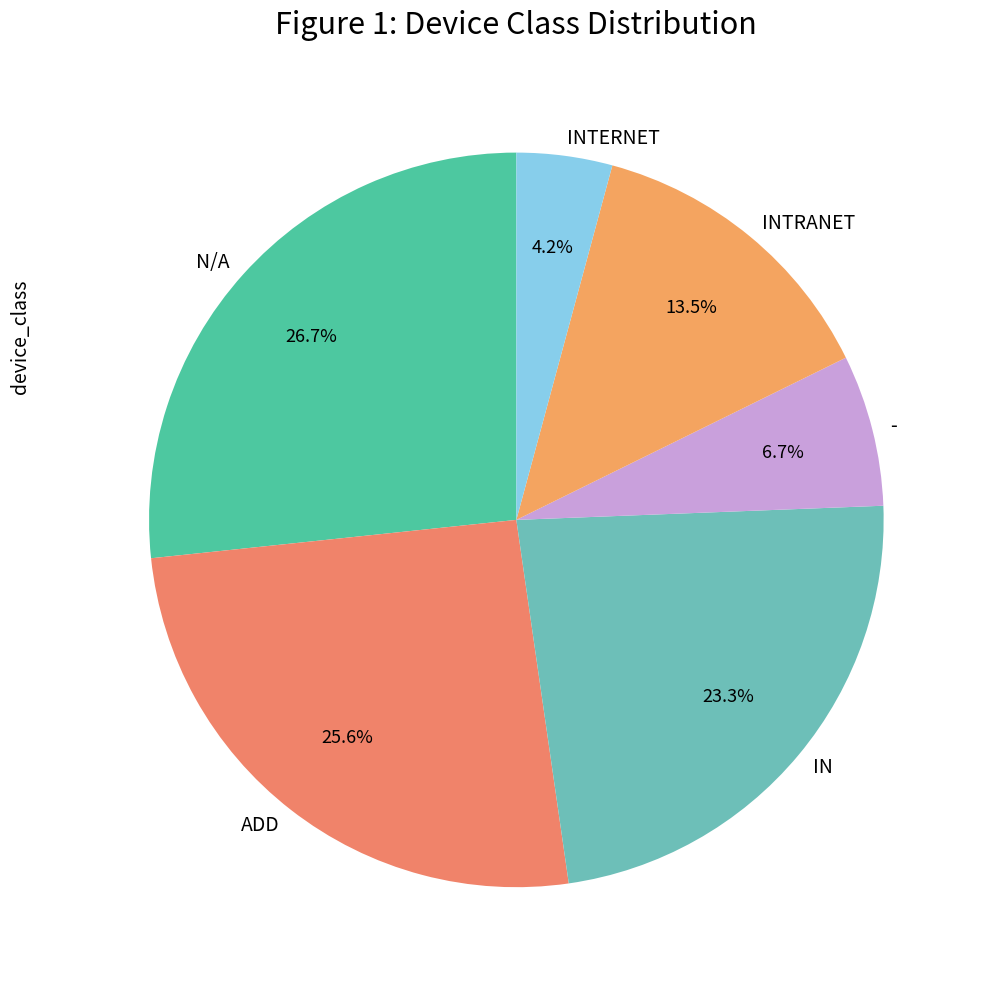

The ADD slice represents 32% of the pie. True or false?

False